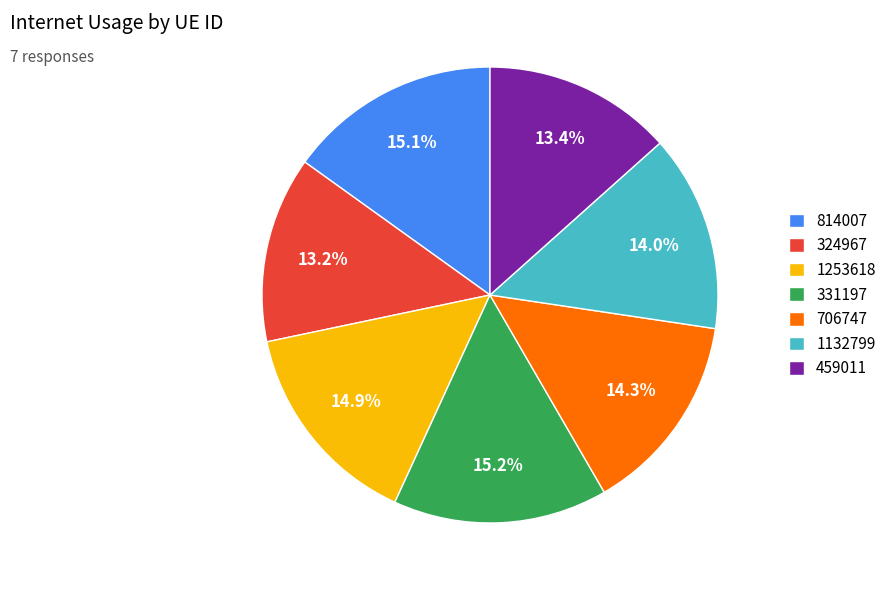

Is 324967 the majority of the pie?

No